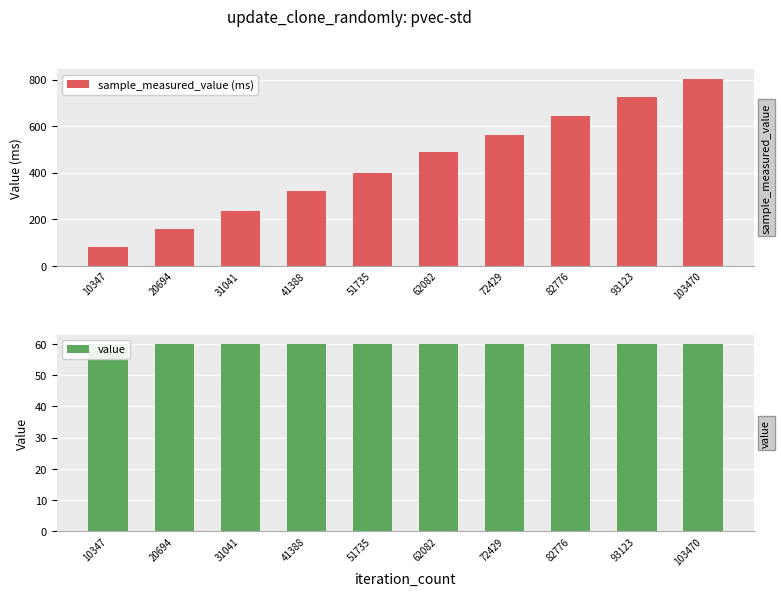

At which label is value closest to 60?

10347